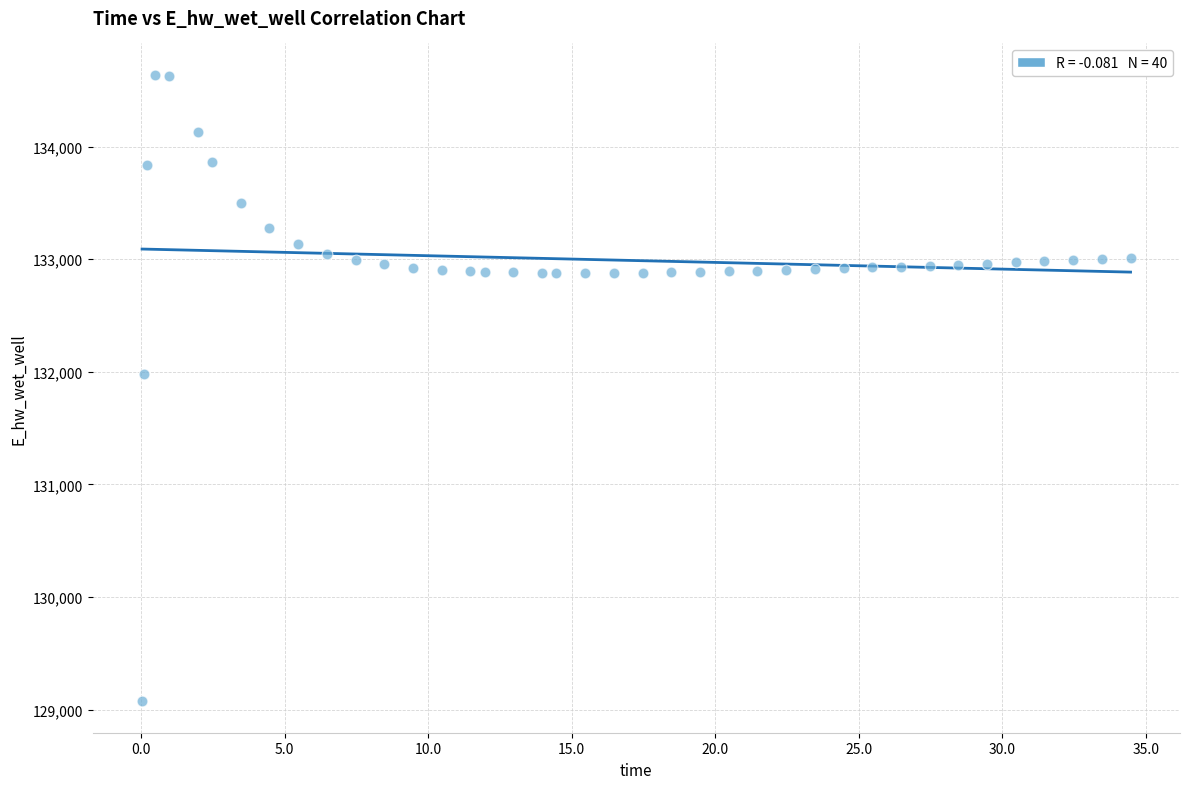

What is the range of Y values (max minus min)?

5563.4